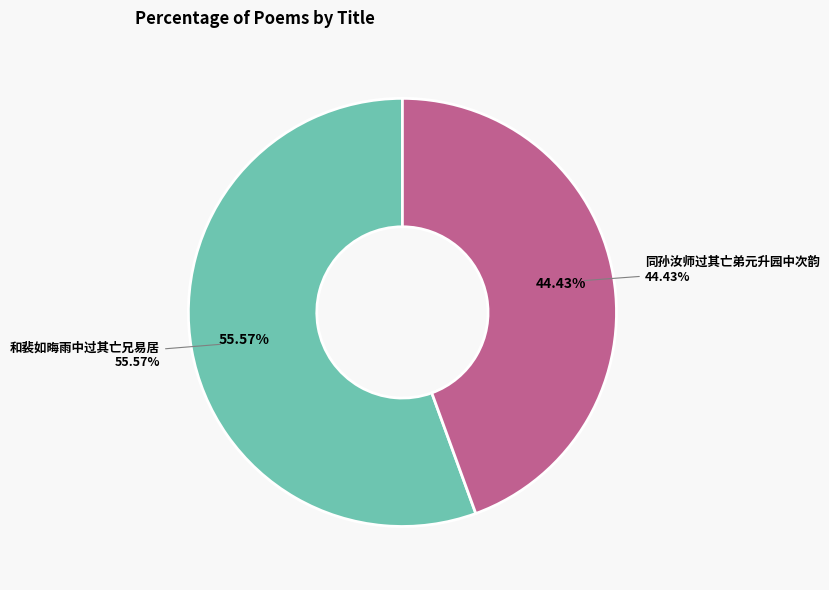

To the nearest percent, what is the combined percentage of 和裴如晦雨中过其亡兄易居 and 同孙汝师过其亡弟元升园中次韵?

100%